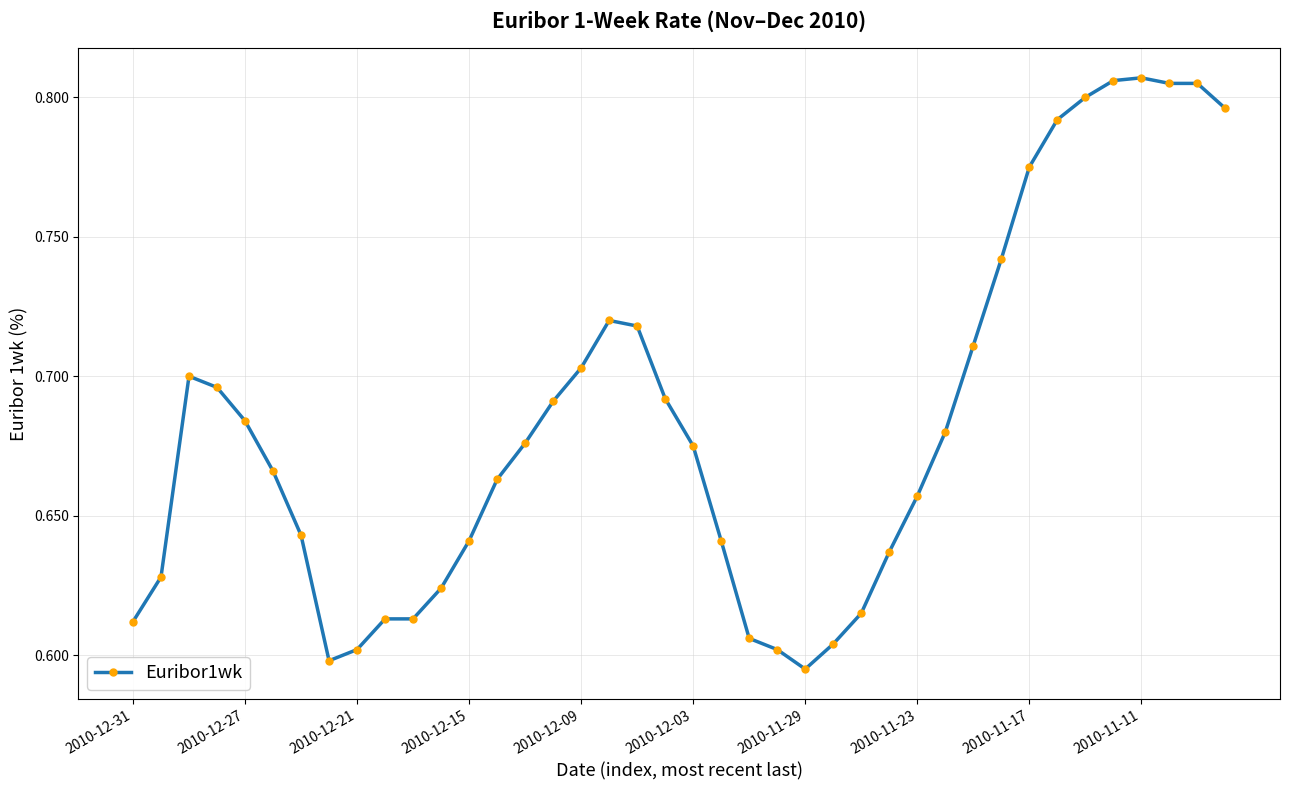

How many categories are shown in the chart?

40